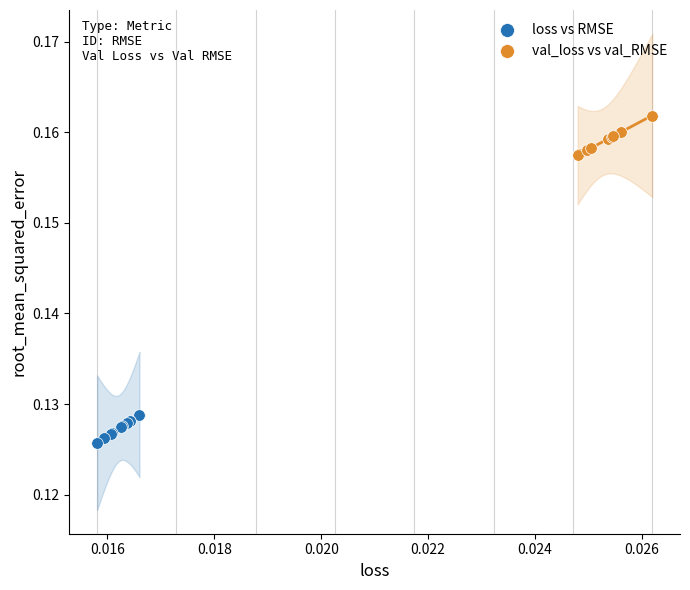

Which series has the widest spread of Y values?

val_loss vs val_RMSE